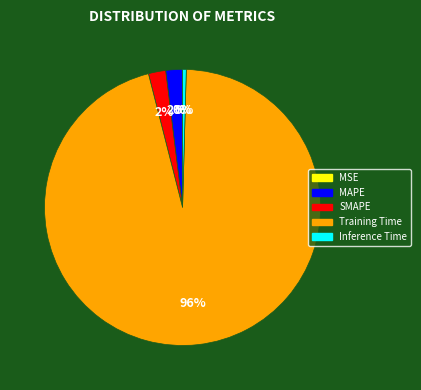

The MAPE slice represents 2% of the pie. True or false?

True